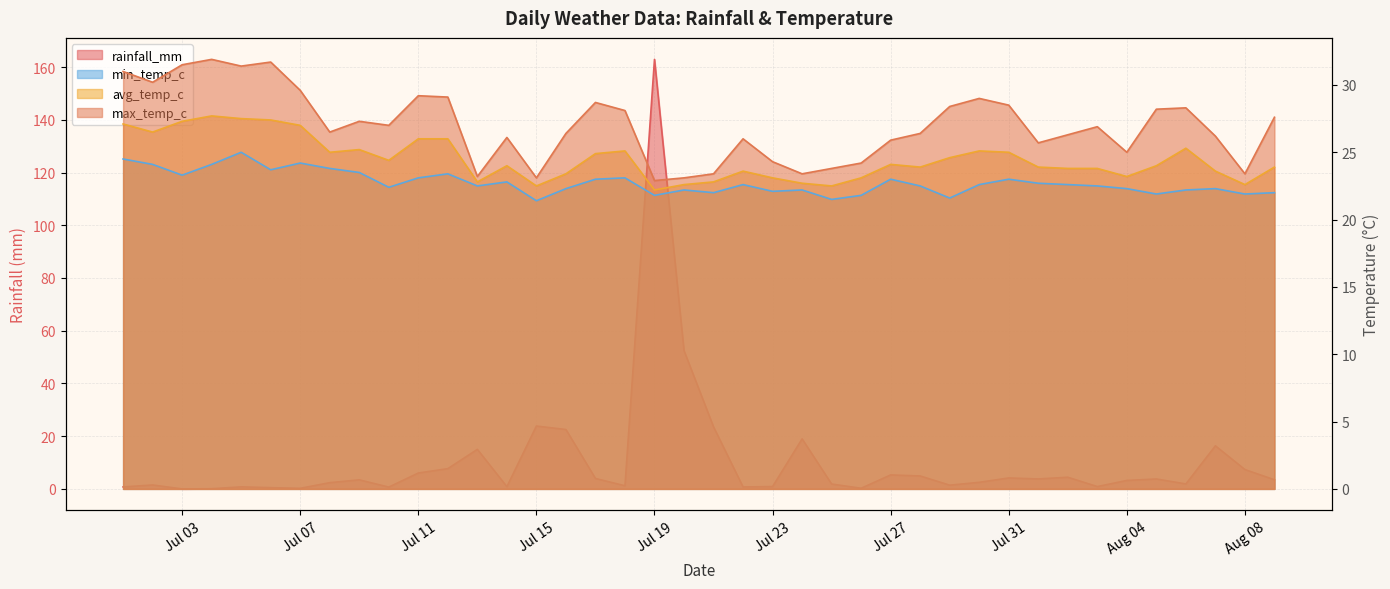

Where does the max_temp_c series first go above 26?

2024-07-01